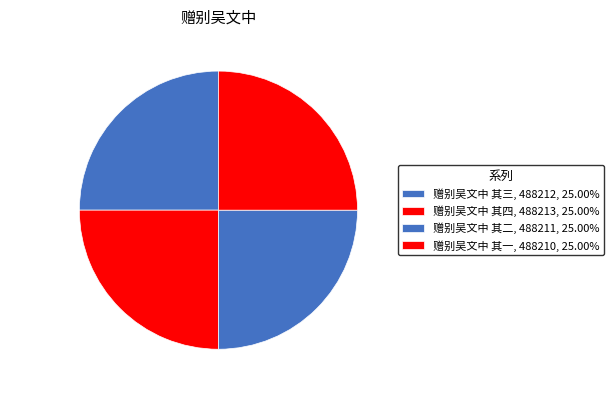

How many slices are in this pie chart?

4